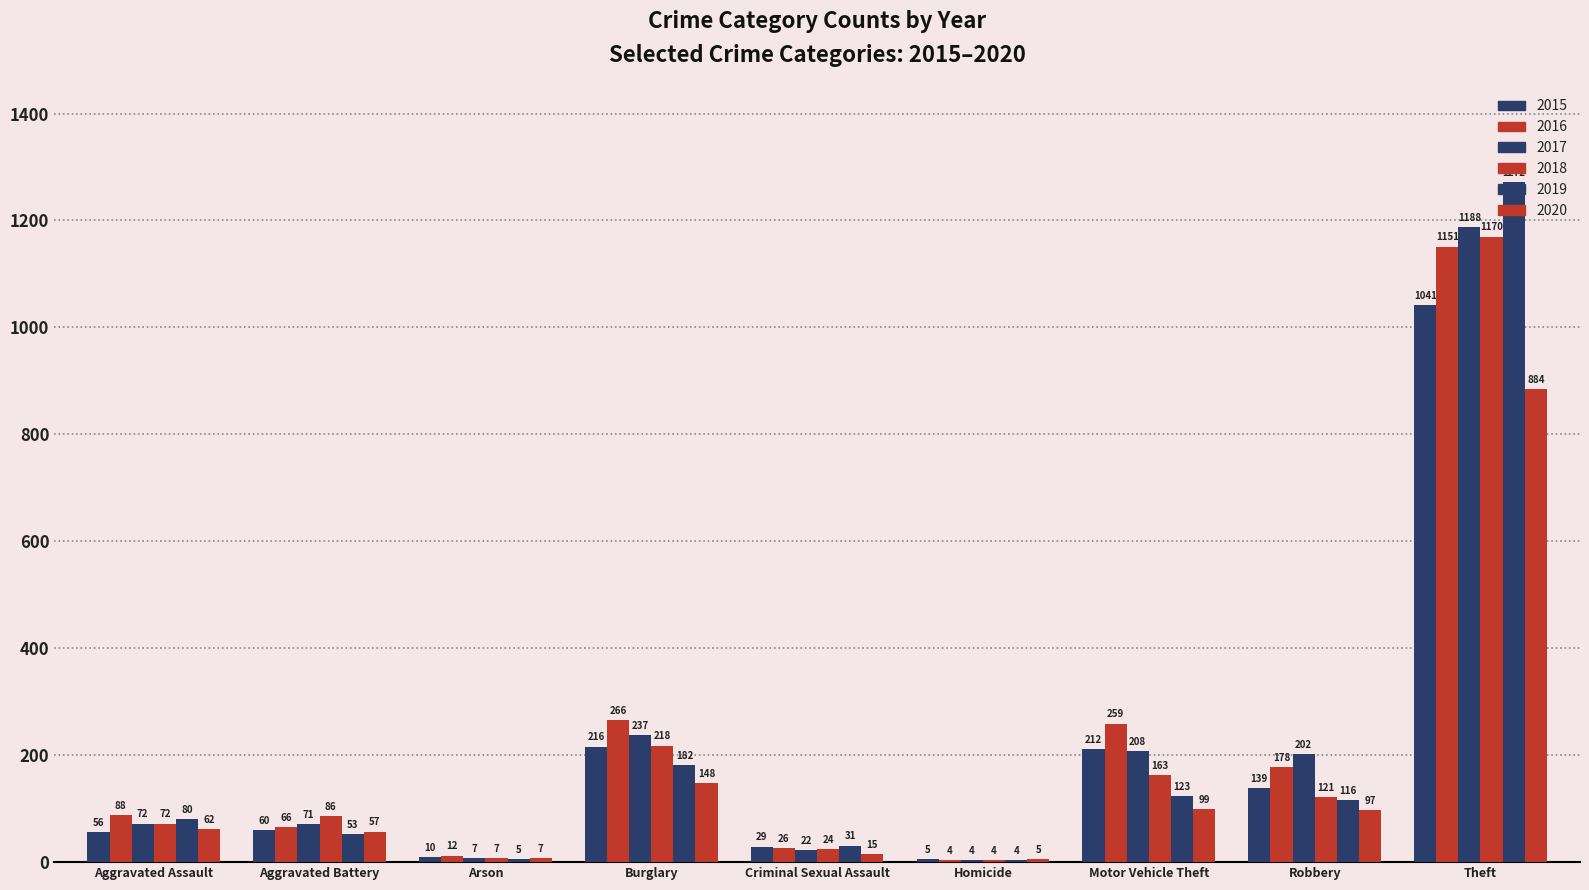

Does the chart contain stacked bars?

No